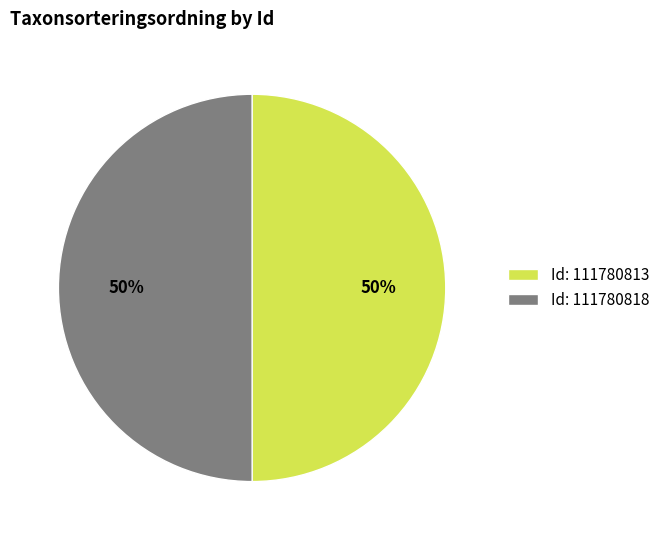

What is the ratio of the value at Id: 111780813 to the value at Id: 111780818?

1.0